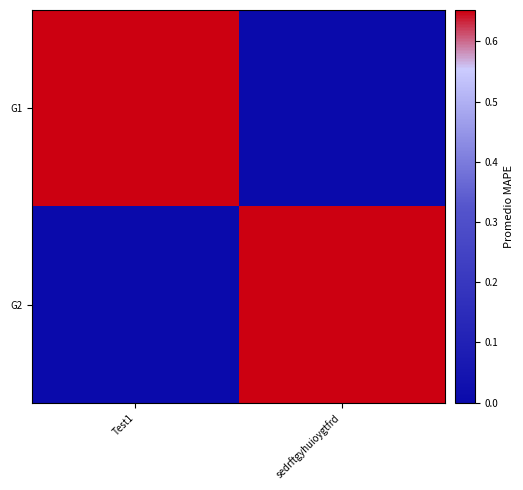

List the series in order of their peak value, lowest first.

G1, G2